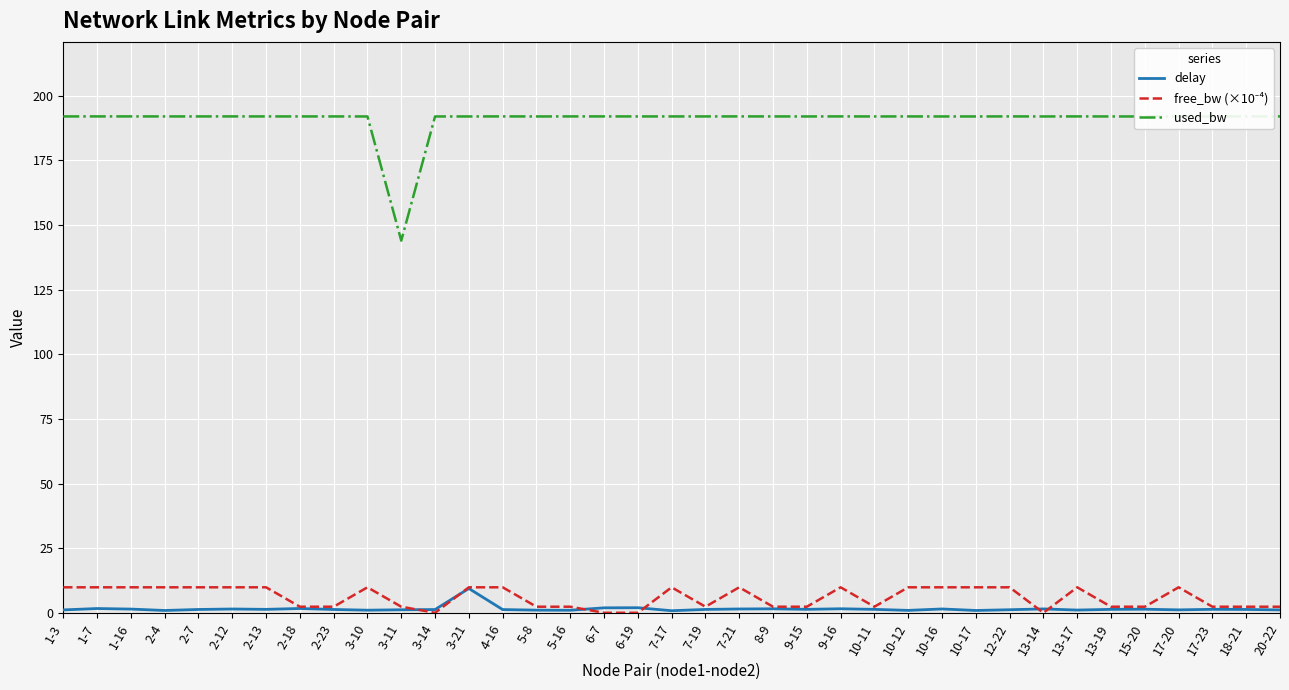

What position from the left is 5-16?

16